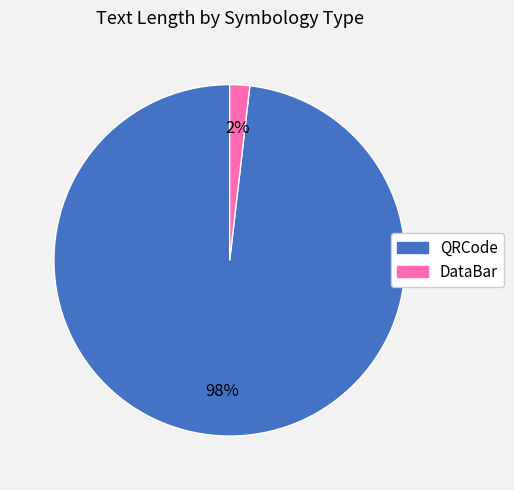

To the nearest percent, what is the average slice percentage?

50%